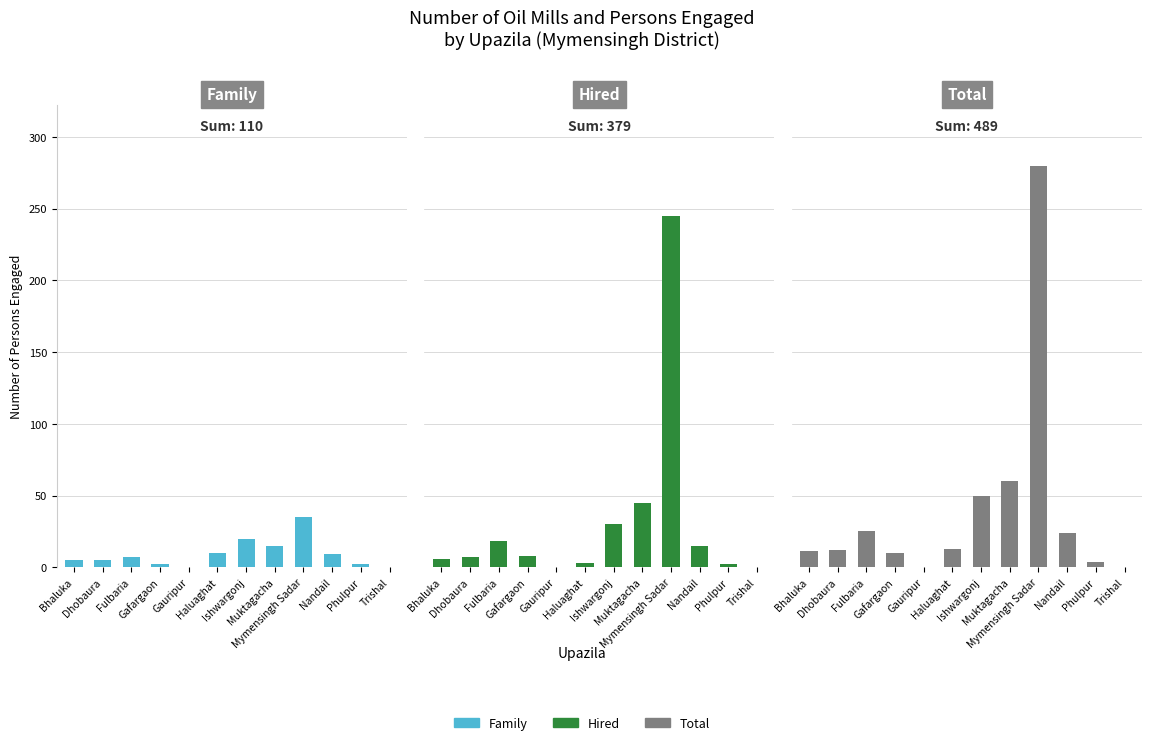

What position from the left is Gafargaon?

4